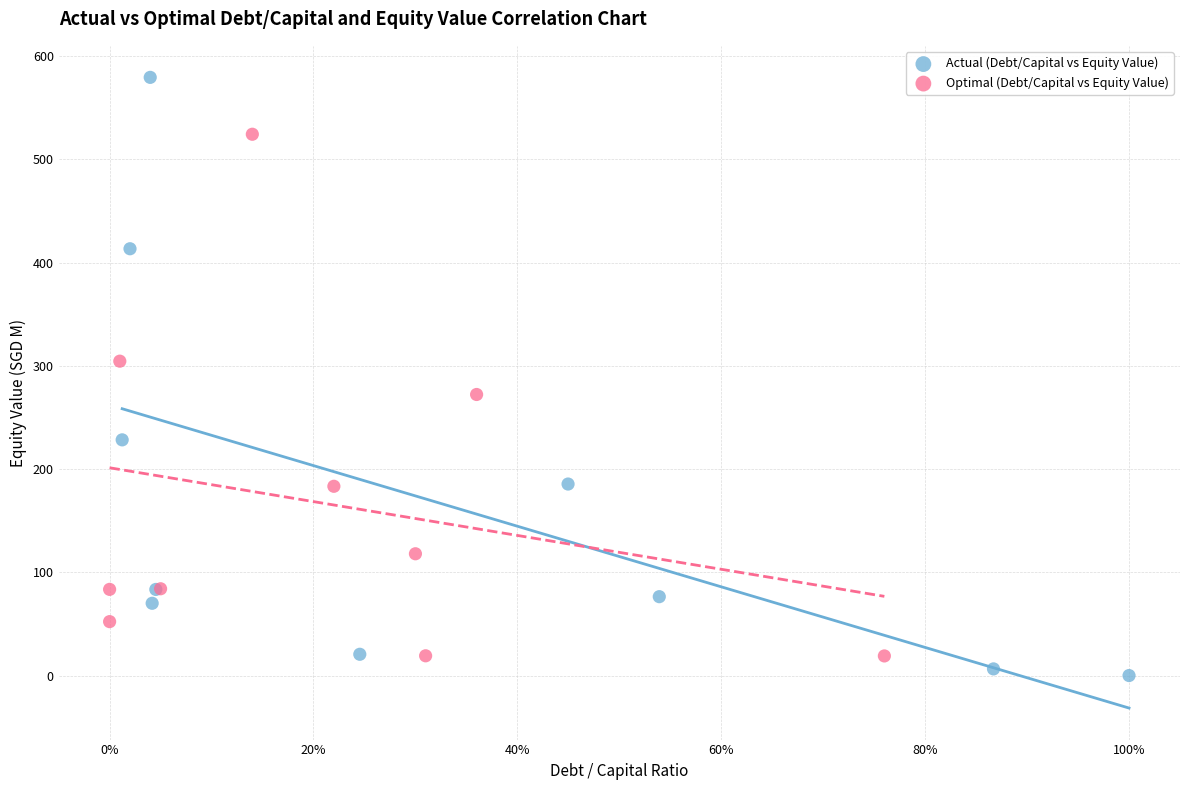

Which series reaches the maximum Y coordinate?

Actual (Debt/Capital vs Equity Value)